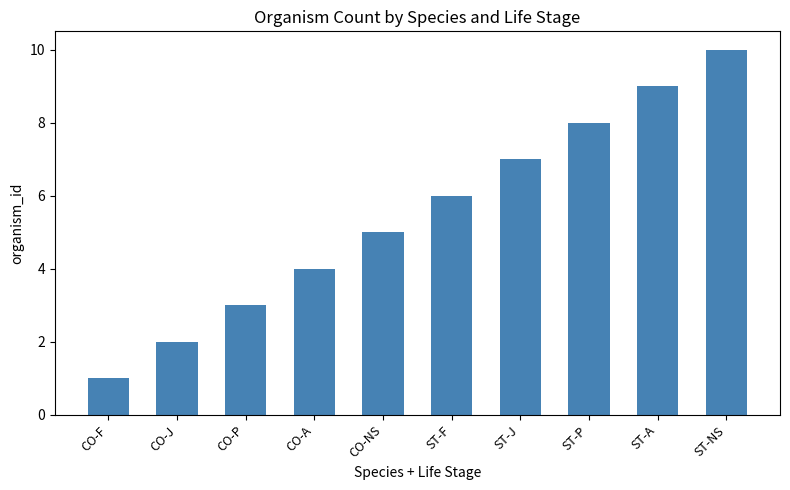

What is the sum of the values at CO-F and CO-A?

5